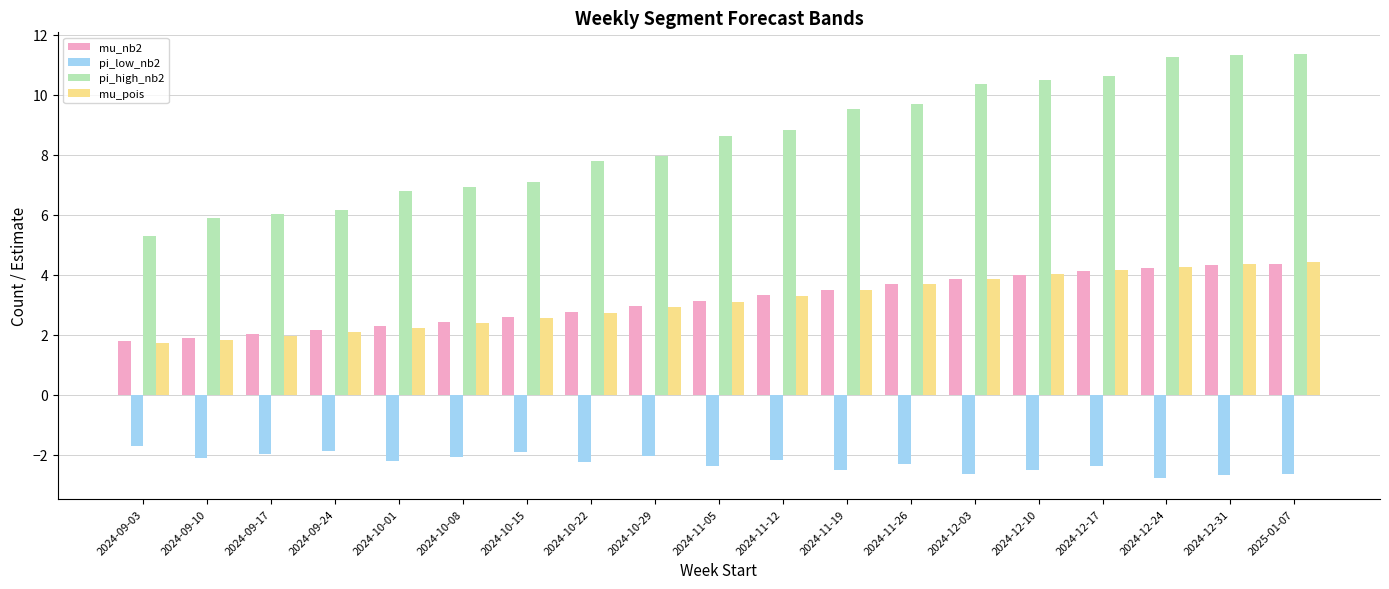

Does the chart contain any negative values?

Yes